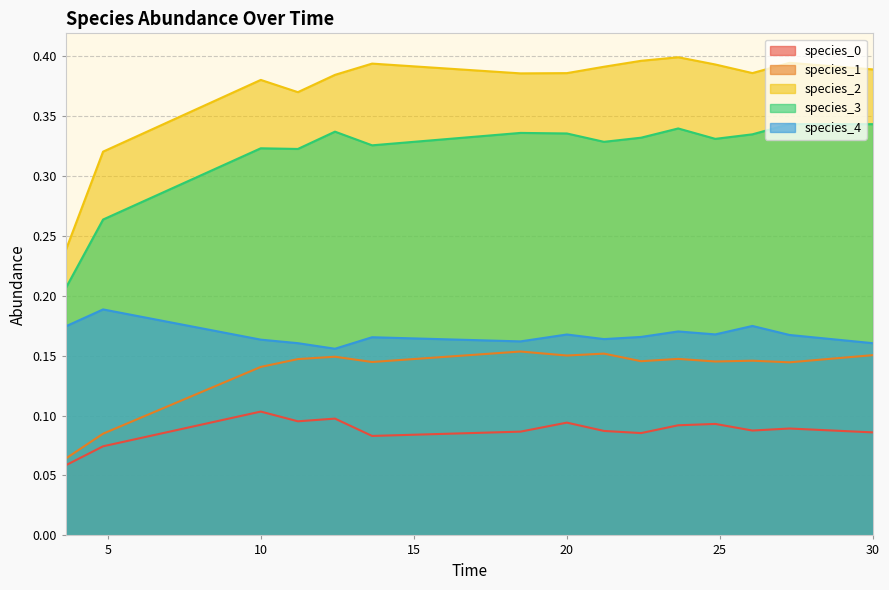

Rank the series by their maximum value, from lowest to highest.

species_0, species_1, species_4, species_3, species_2